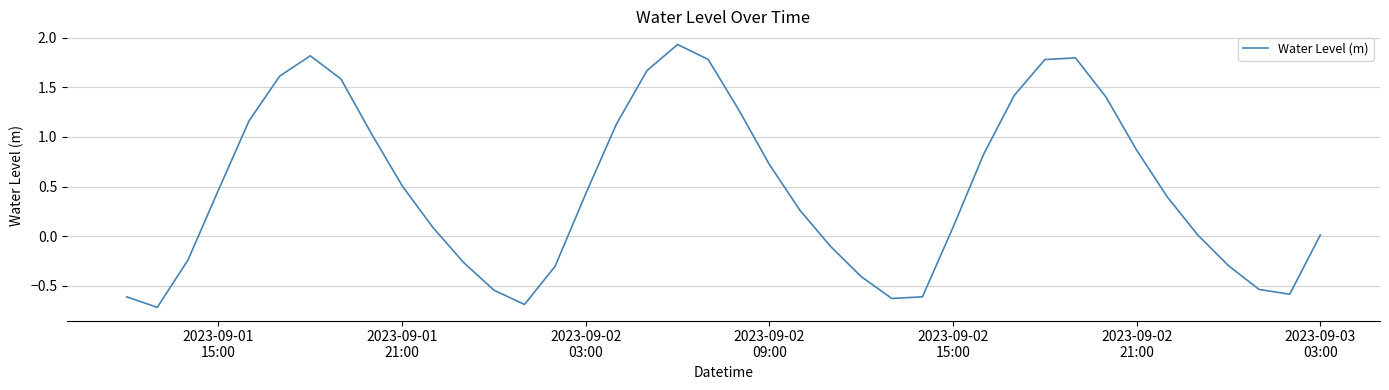

What is the minimum value shown in the chart?

-0.7